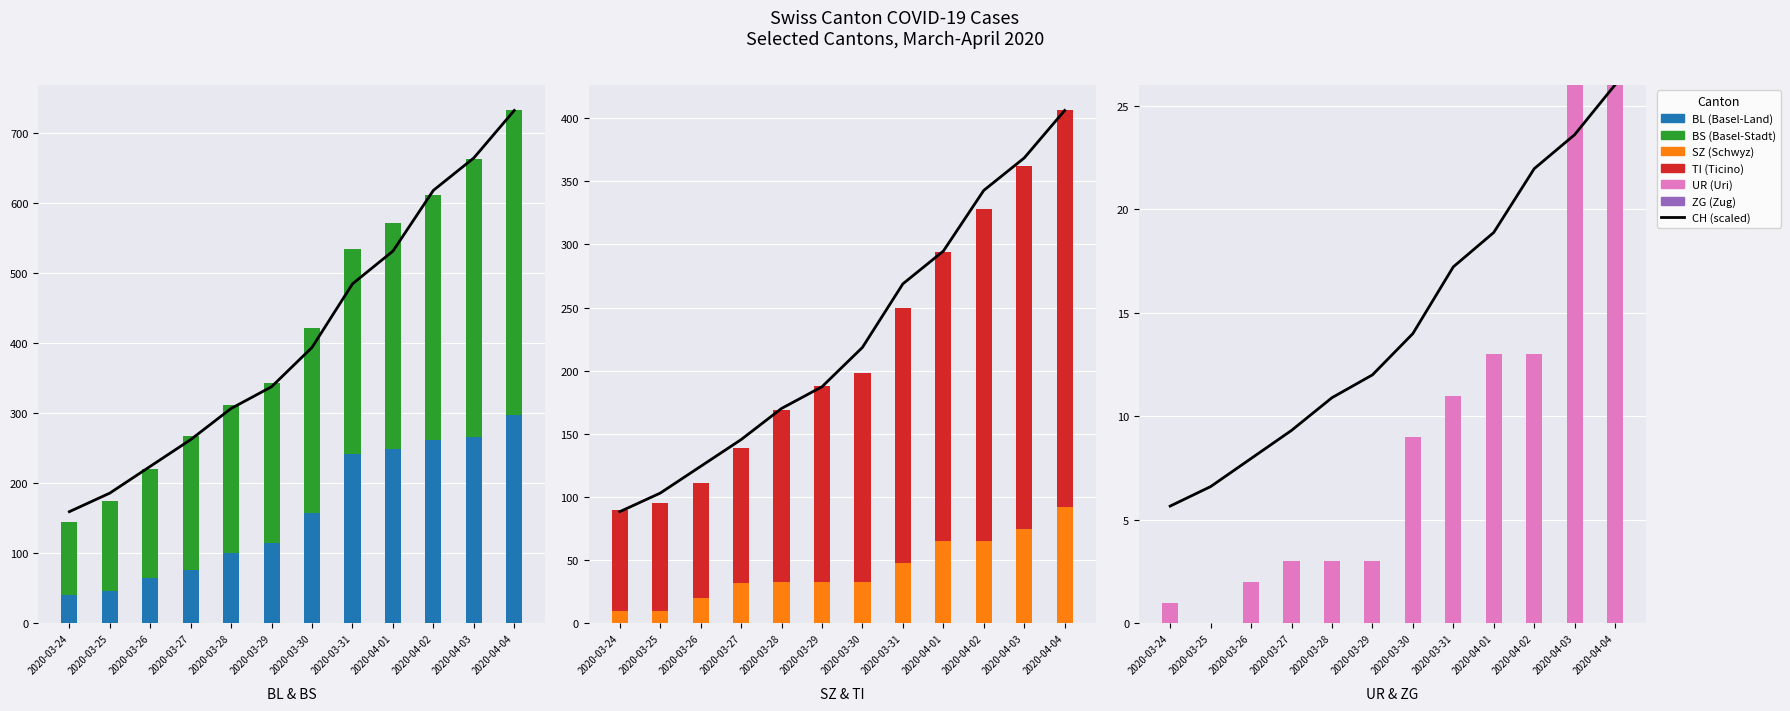

The value of TI at 2020-03-31 is 309.7. True or false?

False